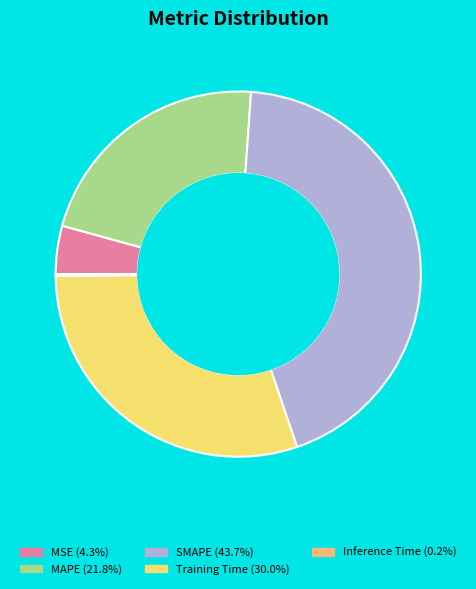

Combined, do SMAPE and MSE account for over 50%?

No